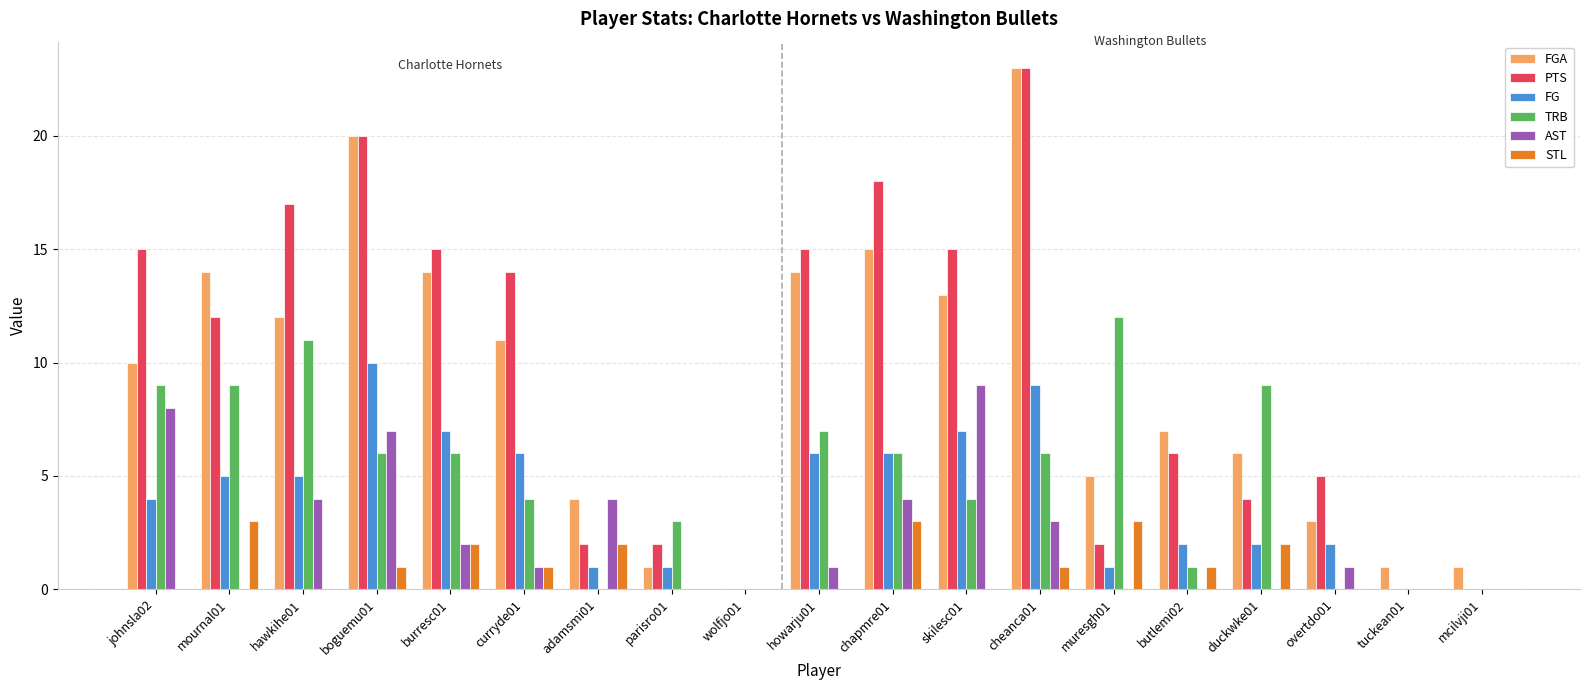

Reading left to right, what are all the values shown in this chart?

FGA: johnsla02=10	mournal01=14	hawkihe01=12	boguemu01=20	burresc01=14	curryde01=11	adamsmi01=4	parisro01=1	wolfjo01=0	howarju01=14	chapmre01=15	skilesc01=13	cheanca01=23	muresgh01=5	butlemi02=7	duckwke01=6	overtdo01=3	tuckean01=1	mcilvji01=1
PTS: johnsla02=15	mournal01=12	hawkihe01=17	boguemu01=20	burresc01=15	curryde01=14	adamsmi01=2	parisro01=2	wolfjo01=0	howarju01=15	chapmre01=18	skilesc01=15	cheanca01=23	muresgh01=2	butlemi02=6	duckwke01=4	overtdo01=5	tuckean01=0	mcilvji01=0
FG: johnsla02=4	mournal01=5	hawkihe01=5	boguemu01=10	burresc01=7	curryde01=6	adamsmi01=1	parisro01=1	wolfjo01=0	howarju01=6	chapmre01=6	skilesc01=7	cheanca01=9	muresgh01=1	butlemi02=2	duckwke01=2	overtdo01=2	tuckean01=0	mcilvji01=0
TRB: johnsla02=9	mournal01=9	hawkihe01=11	boguemu01=6	burresc01=6	curryde01=4	adamsmi01=0	parisro01=3	wolfjo01=0	howarju01=7	chapmre01=6	skilesc01=4	cheanca01=6	muresgh01=12	butlemi02=1	duckwke01=9	overtdo01=0	tuckean01=0	mcilvji01=0
AST: johnsla02=8	mournal01=0	hawkihe01=4	boguemu01=7	burresc01=2	curryde01=1	adamsmi01=4	parisro01=0	wolfjo01=0	howarju01=1	chapmre01=4	skilesc01=9	cheanca01=3	muresgh01=0	butlemi02=0	duckwke01=0	overtdo01=1	tuckean01=0	mcilvji01=0
STL: johnsla02=0	mournal01=3	hawkihe01=0	boguemu01=1	burresc01=2	curryde01=1	adamsmi01=2	parisro01=0	wolfjo01=0	howarju01=0	chapmre01=3	skilesc01=0	cheanca01=1	muresgh01=3	butlemi02=1	duckwke01=2	overtdo01=0	tuckean01=0	mcilvji01=0